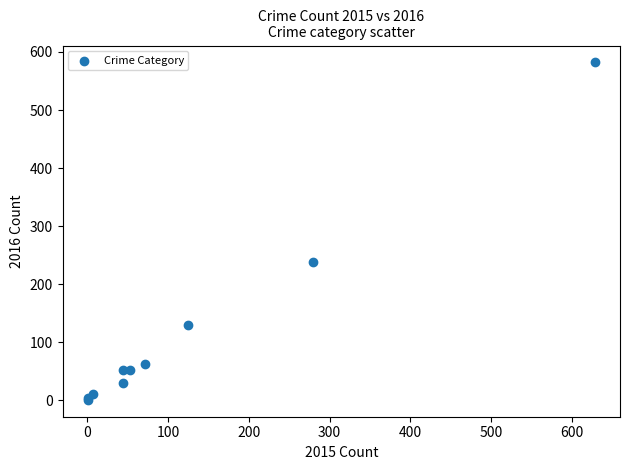

What Y value in the scatter plot is closest to 291?

238